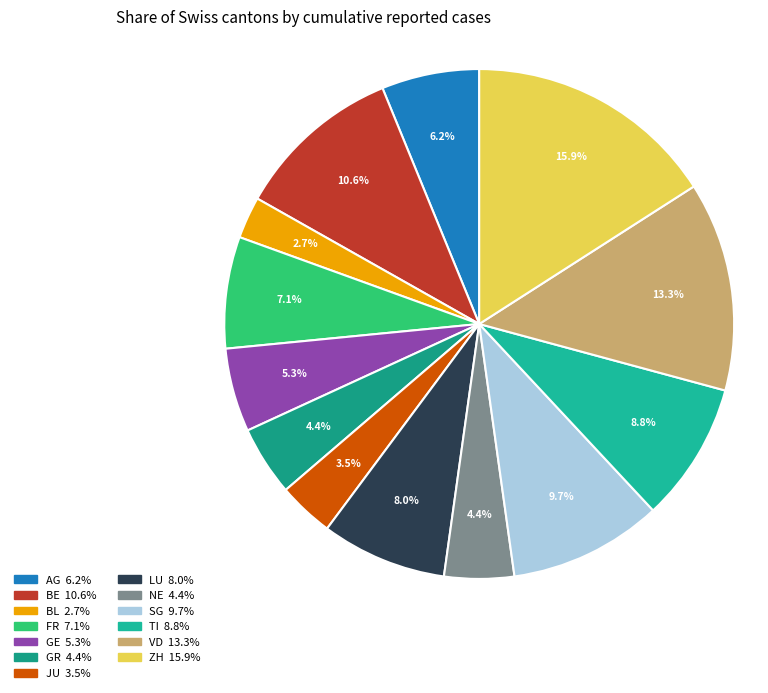

How many slices are in this pie chart?

13